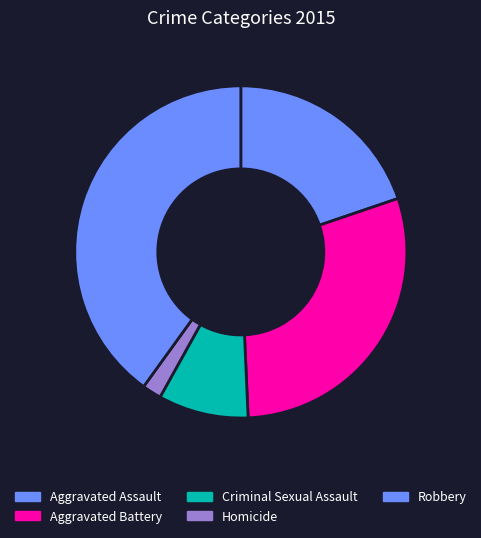

Is it true that Homicide is 2% of the pie?

True